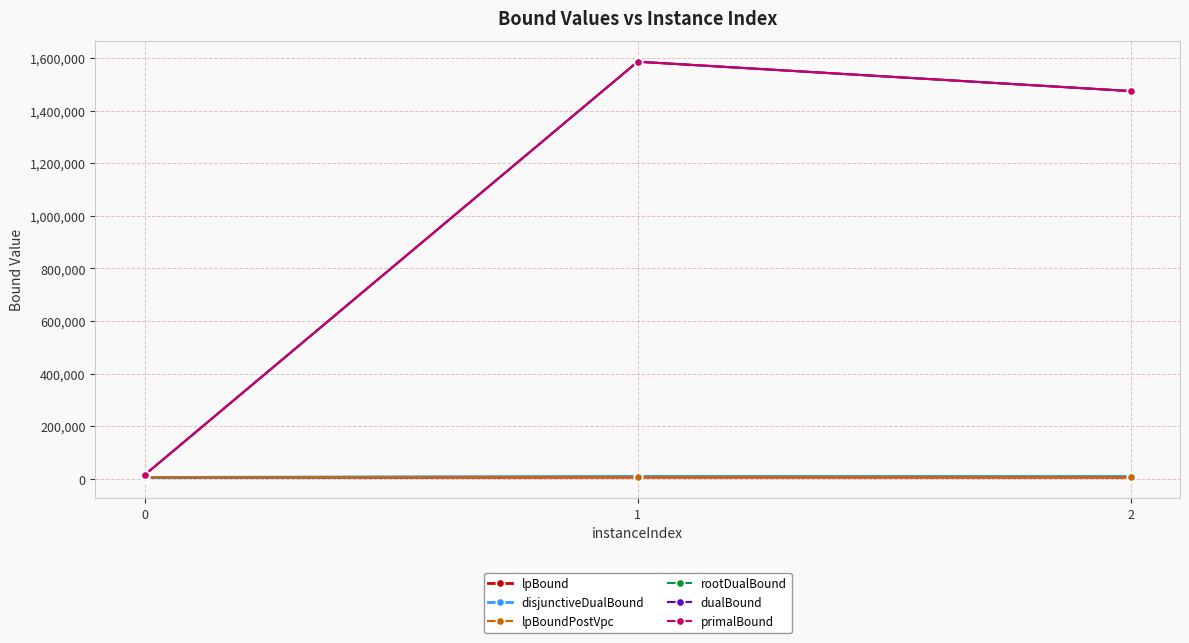

What is the sum of the dualBound values at 1 and 2?

3060039.0